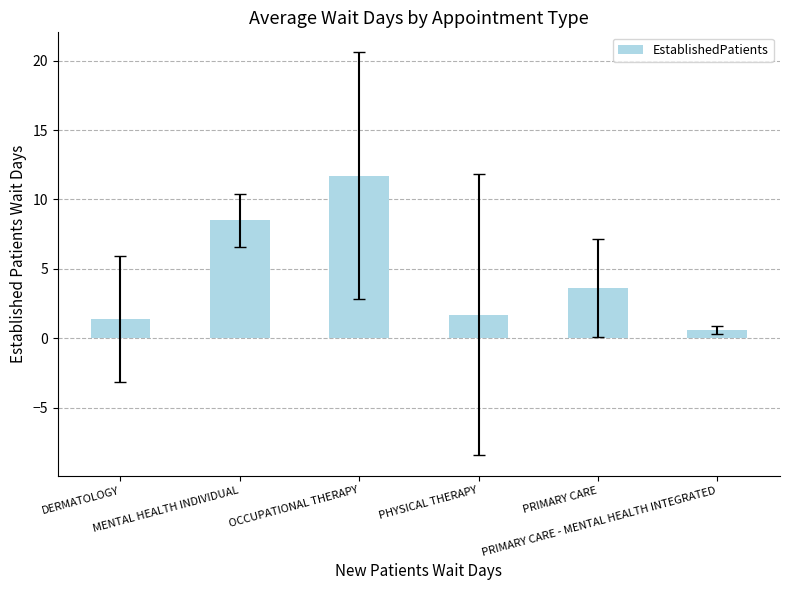

Which has a higher value, PRIMARY CARE - MENTAL HEALTH INTEGRATED or PHYSICAL THERAPY?

PHYSICAL THERAPY